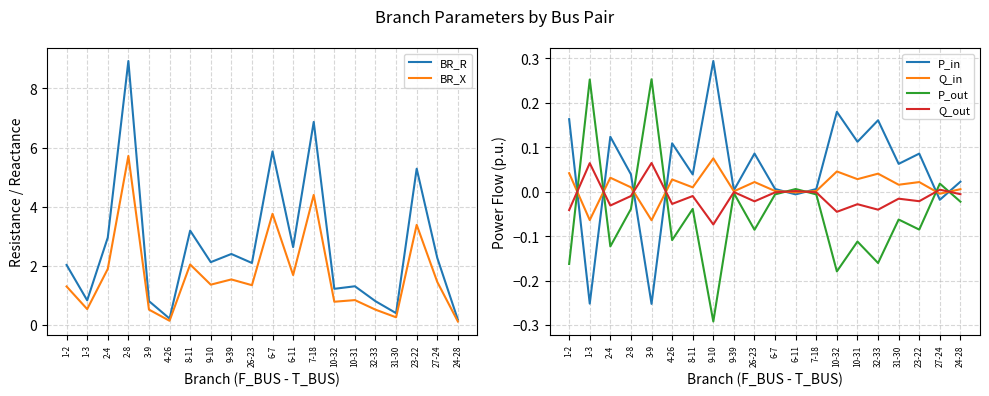

Which category has the highest value across all series?

2-8